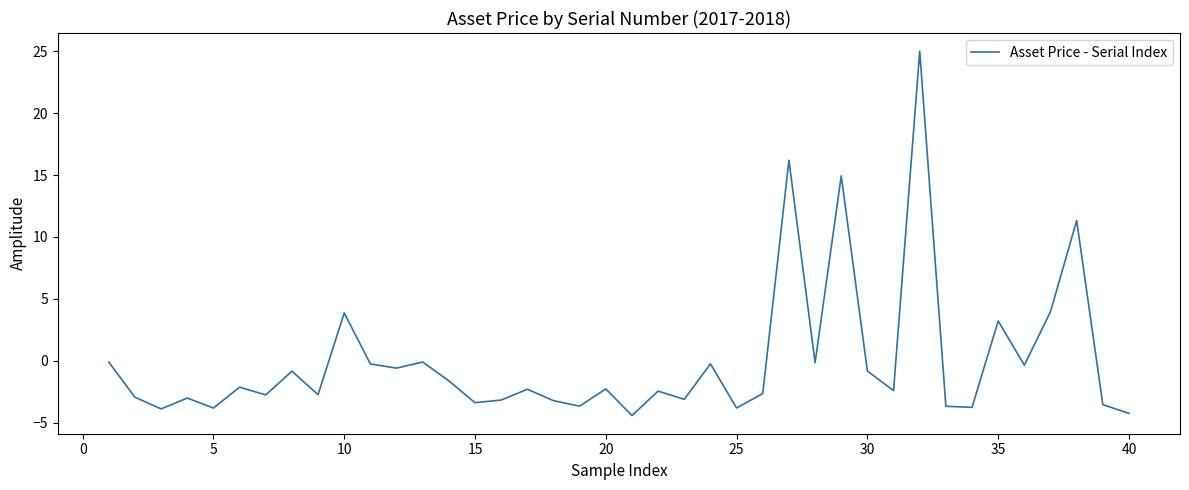

What is the smallest value displayed?

-4.4